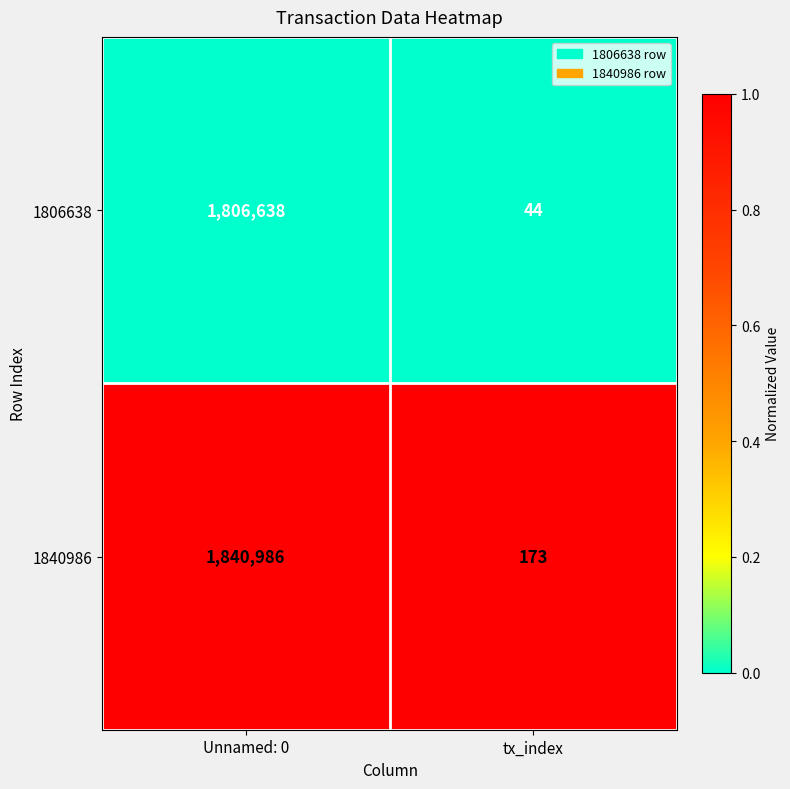

Where is 1840986 nearest to the value 920579?

tx_index